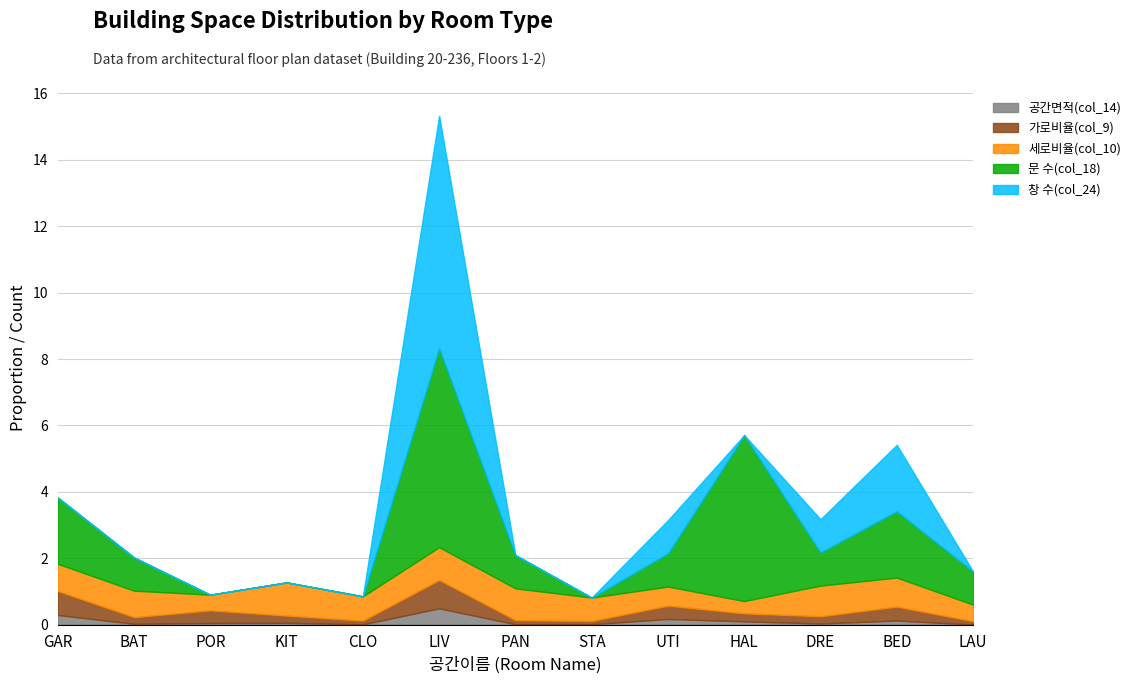

Is it true that 창 수(col_24) equals -3.2 at LAU?

False